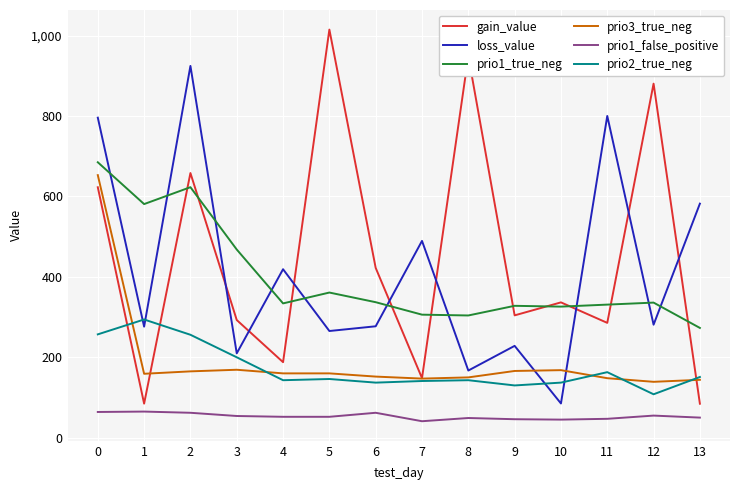

What is the average value of the prio3_true_neg series?

191.4